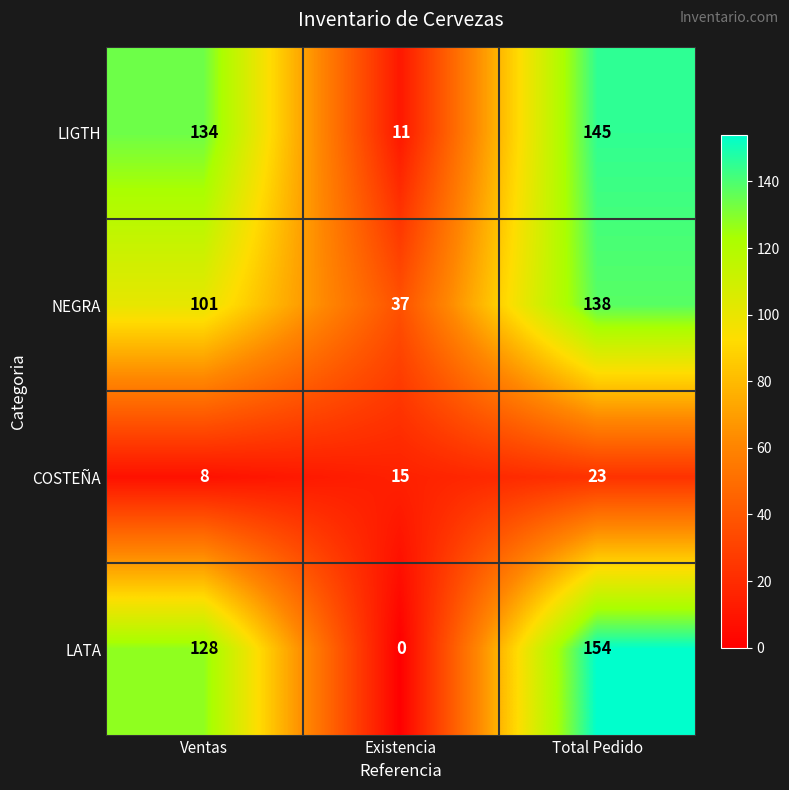

Which series changed the most between Existencia and Total Pedido?

LATA